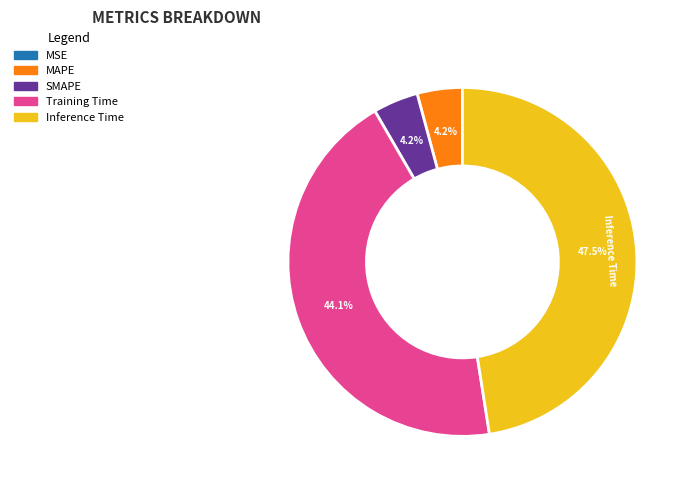

Which has a higher value, MAPE or Training Time?

Training Time